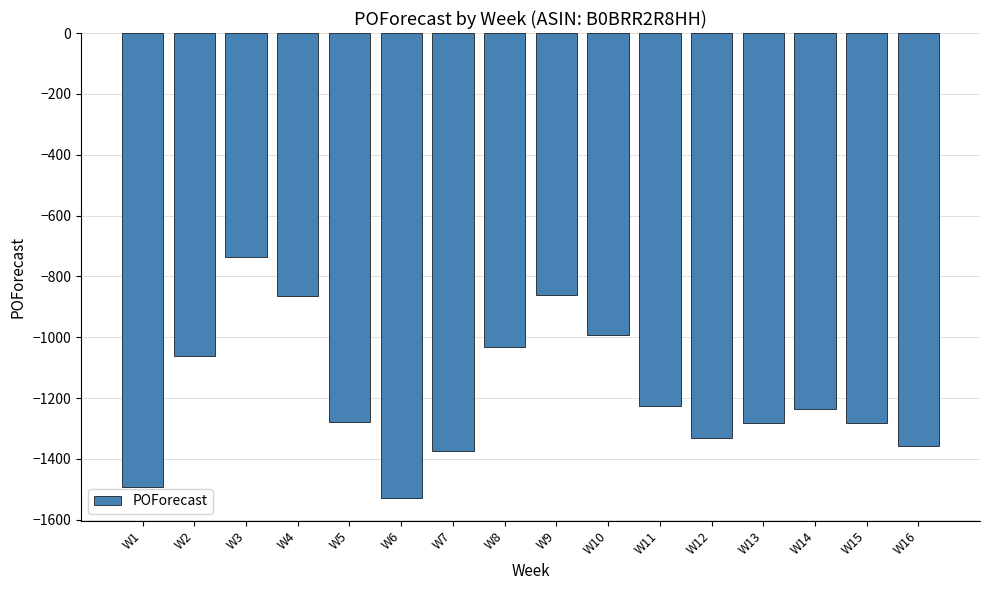

Read the value at W10.

-992